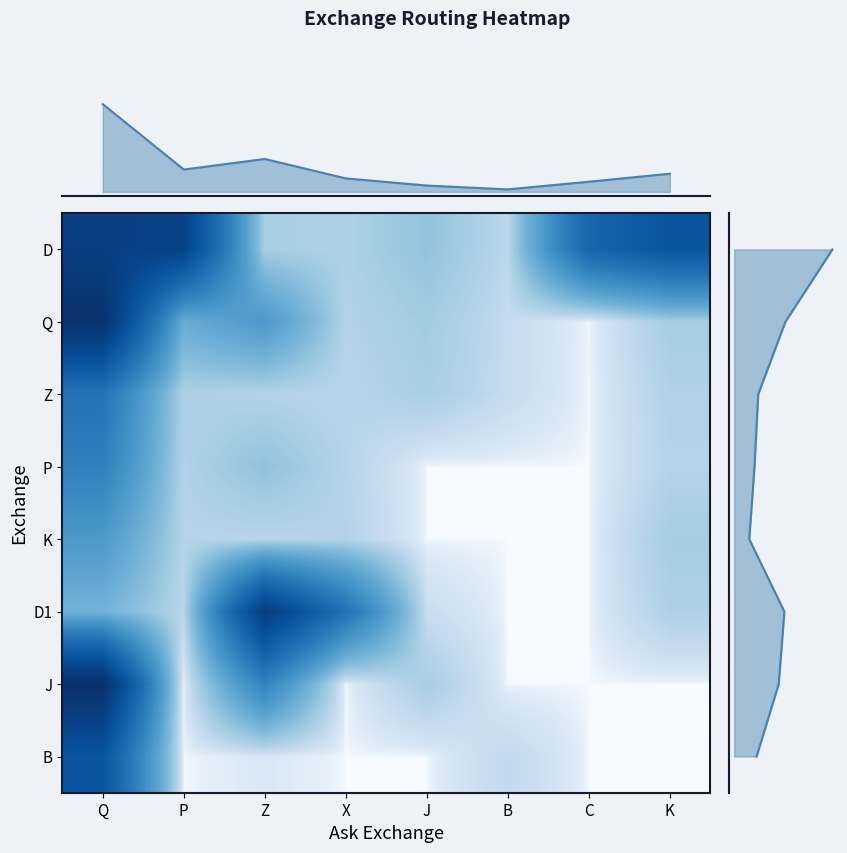

The B series shows 44756 at Q. True or false?

False